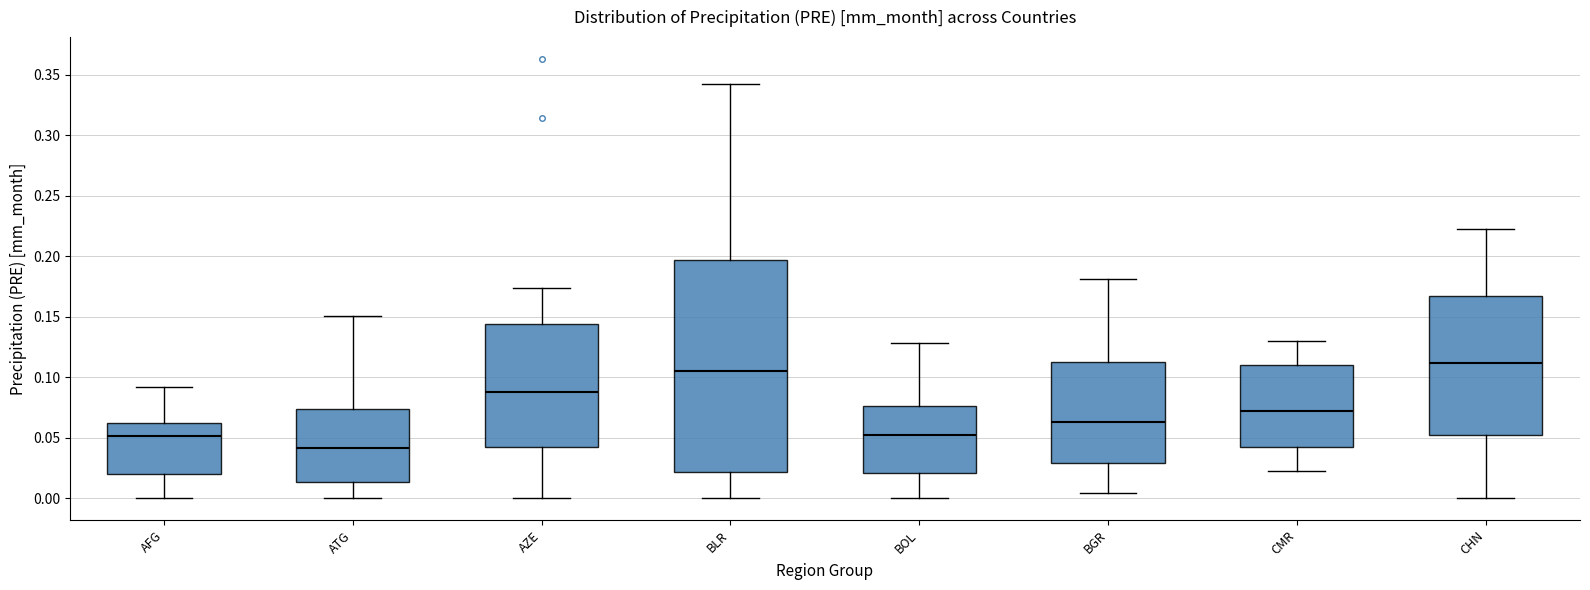

Reading left to right, read every box against the y-axis: the position of its median line, the range the box covers, and the ends of its whiskers. The values are not printed on the chart, so give them approximately, as read against the axis.

AFG: median 0.050, box 0.020 to 0.060, whiskers 0.000 to 0.090
ATG: median 0.040, box 0.015 to 0.075, whiskers 0.000 to 0.150
AZE: median 0.090, box 0.040 to 0.145, whiskers 0.000 to 0.175
BLR: median 0.105, box 0.020 to 0.195, whiskers 0.000 to 0.340
BOL: median 0.050, box 0.020 to 0.075, whiskers 0.000 to 0.130
BGR: median 0.065, box 0.030 to 0.110, whiskers 0.005 to 0.180
CMR: median 0.070, box 0.040 to 0.110, whiskers 0.025 to 0.130
CHN: median 0.110, box 0.050 to 0.165, whiskers 0.000 to 0.220